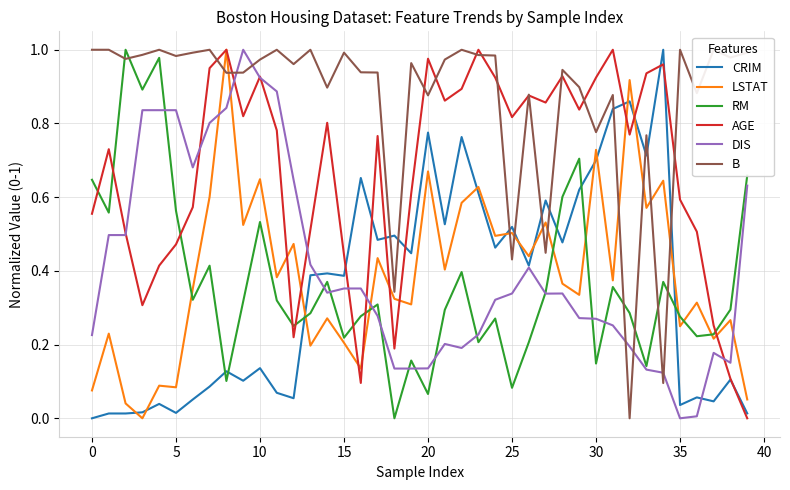

Which category has the lowest value in the B series?

32